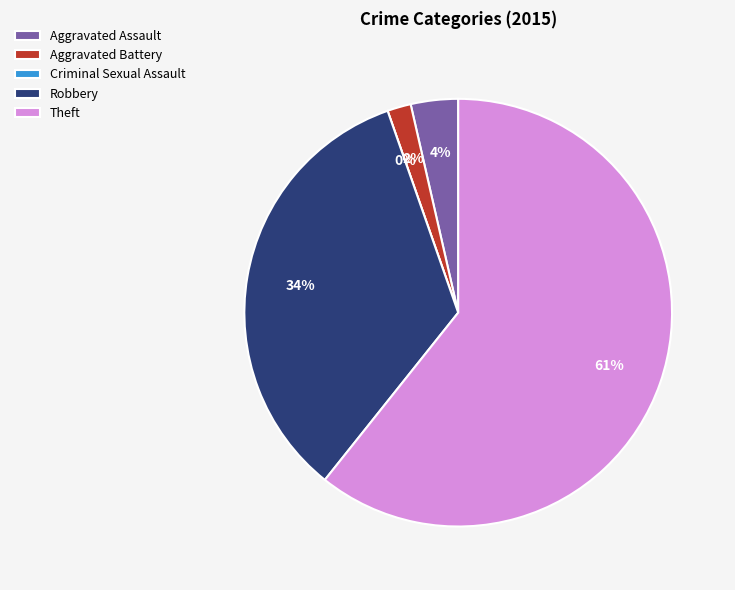

What percentage is the Aggravated Assault slice, to the nearest percent?

4%